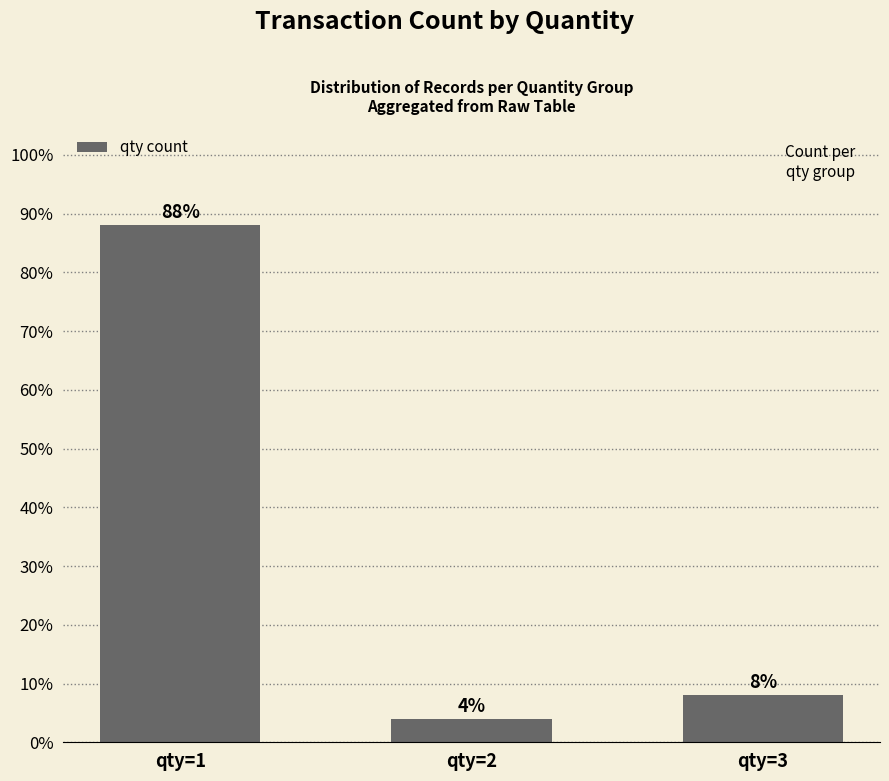

Between qty=1 and qty=2, which is larger?

qty=1